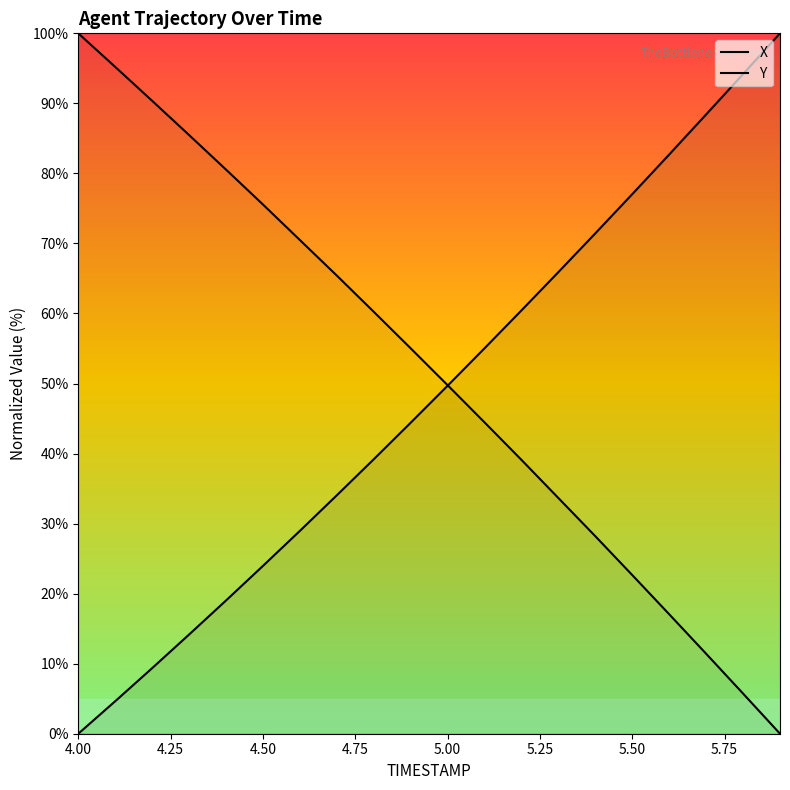

The Y series shows 11.7 at 5.6. True or false?

False